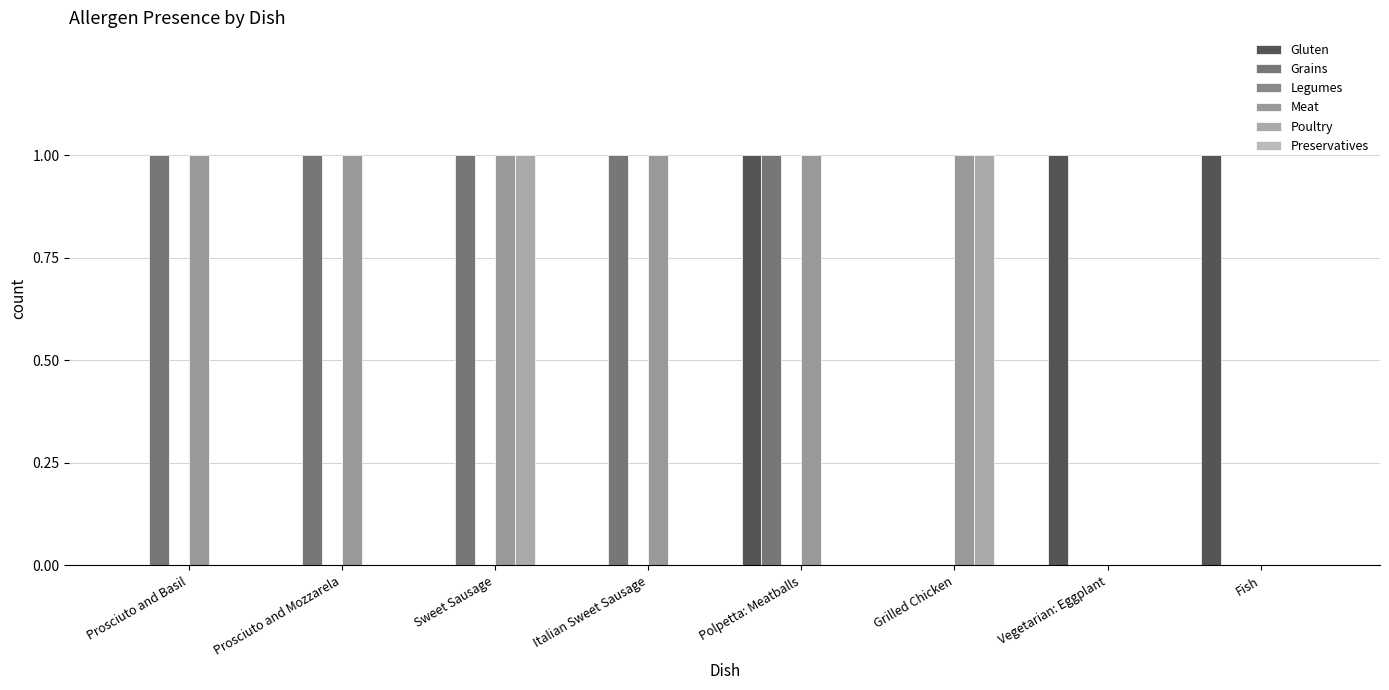

What is the label of the 1st bar from the left?

Prosciuto and Basil